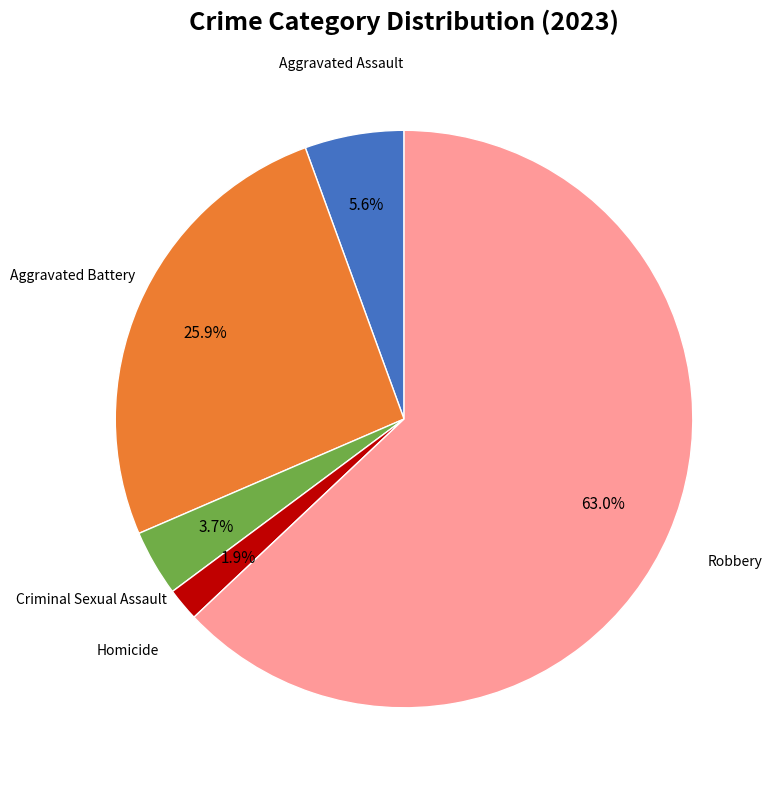

Does any single category account for the majority?

Yes